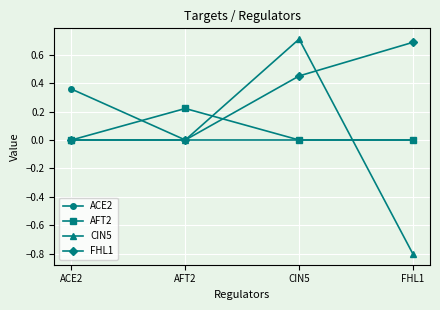

What position from the left is FHL1?

4